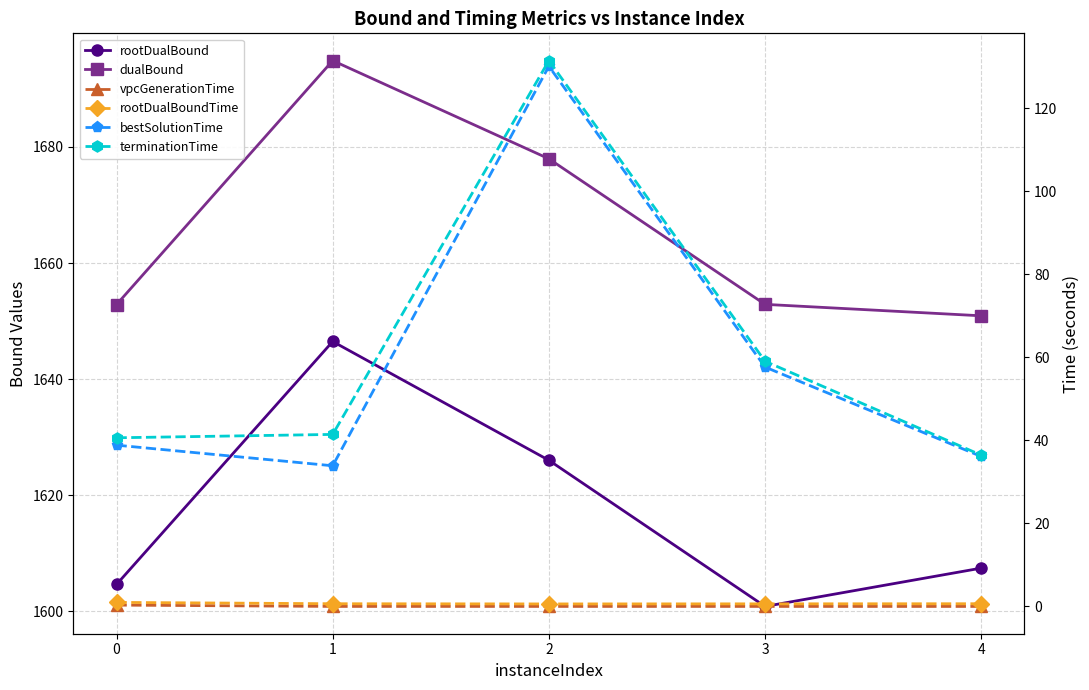

How many lines are shown in the chart?

6